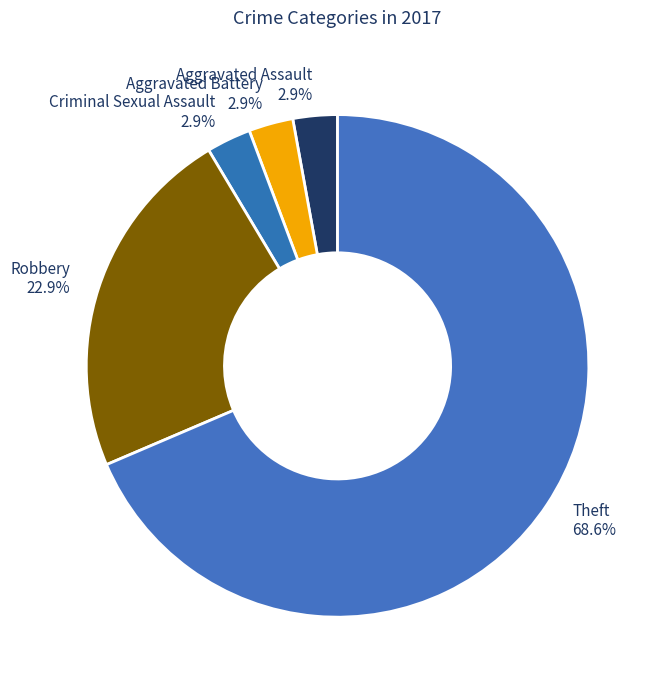

Which has a higher value, Theft or Aggravated Assault?

Theft